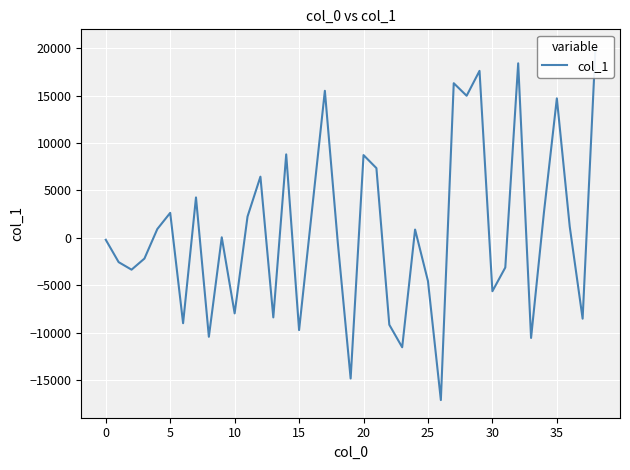

Reading right to left, list all the values displayed in this chart.

20117.3	-8530.5	1176.0	14701.9	2689.0	-10563.3	18395.7	-3135.9	-5636.4	17599.4	14974.5	16297.8	-17113.1	-4565.6	867.8	-11545.8	-9170.2	7343.6	8718.9	-14840.8	-463.6	15498.3	2880.5	-9736.0	8793.6	-8396.4	6443.8	2238.5	-7971.1	48.6	-10439.7	4253.1	-9009.9	2627.2	920.7	-2193.4	-3363.7	-2569.7	-209.6